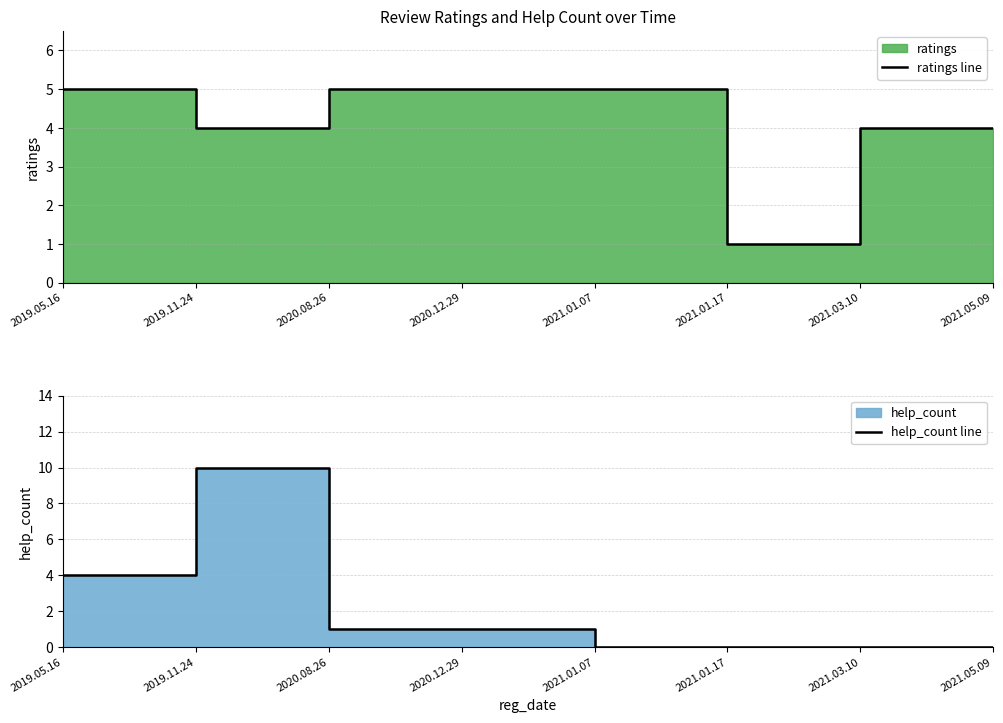

What is the value of the help_count line point at the 4th from the left?

1